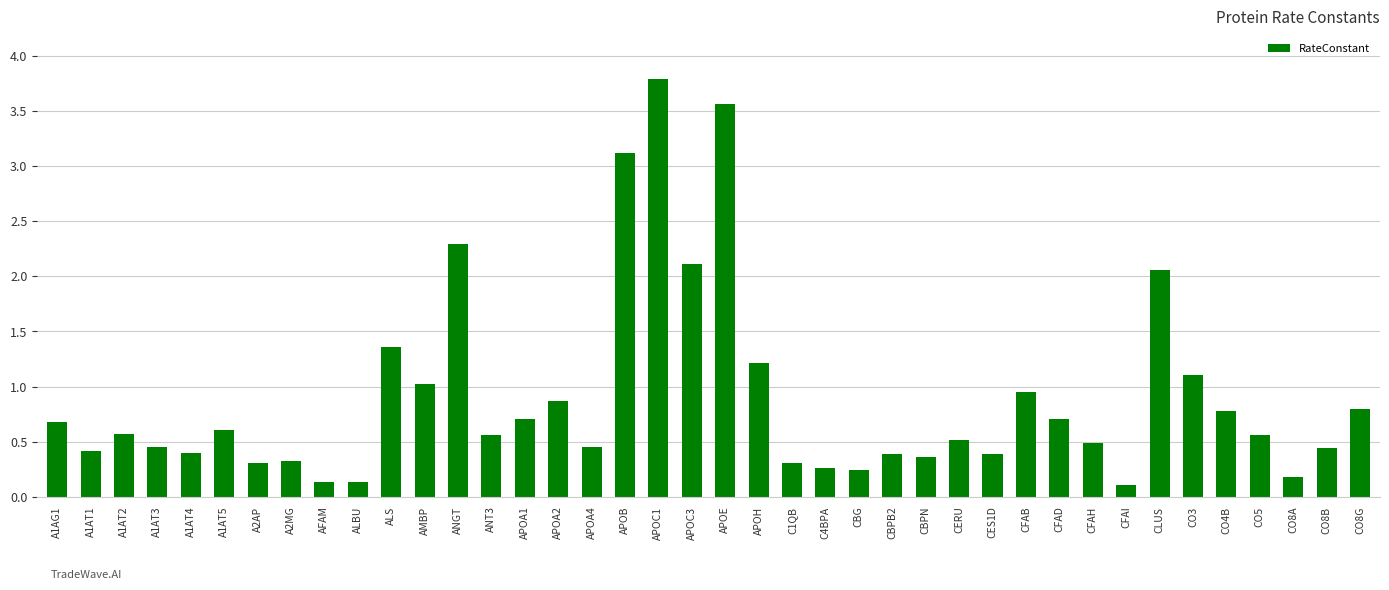

How many series are shown in this chart?

1